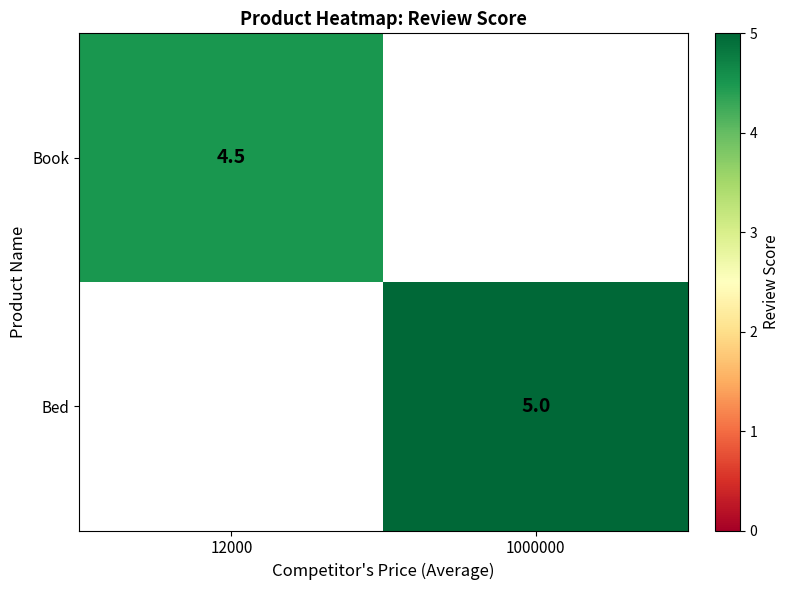

Which category has the highest value across all series?

1000000